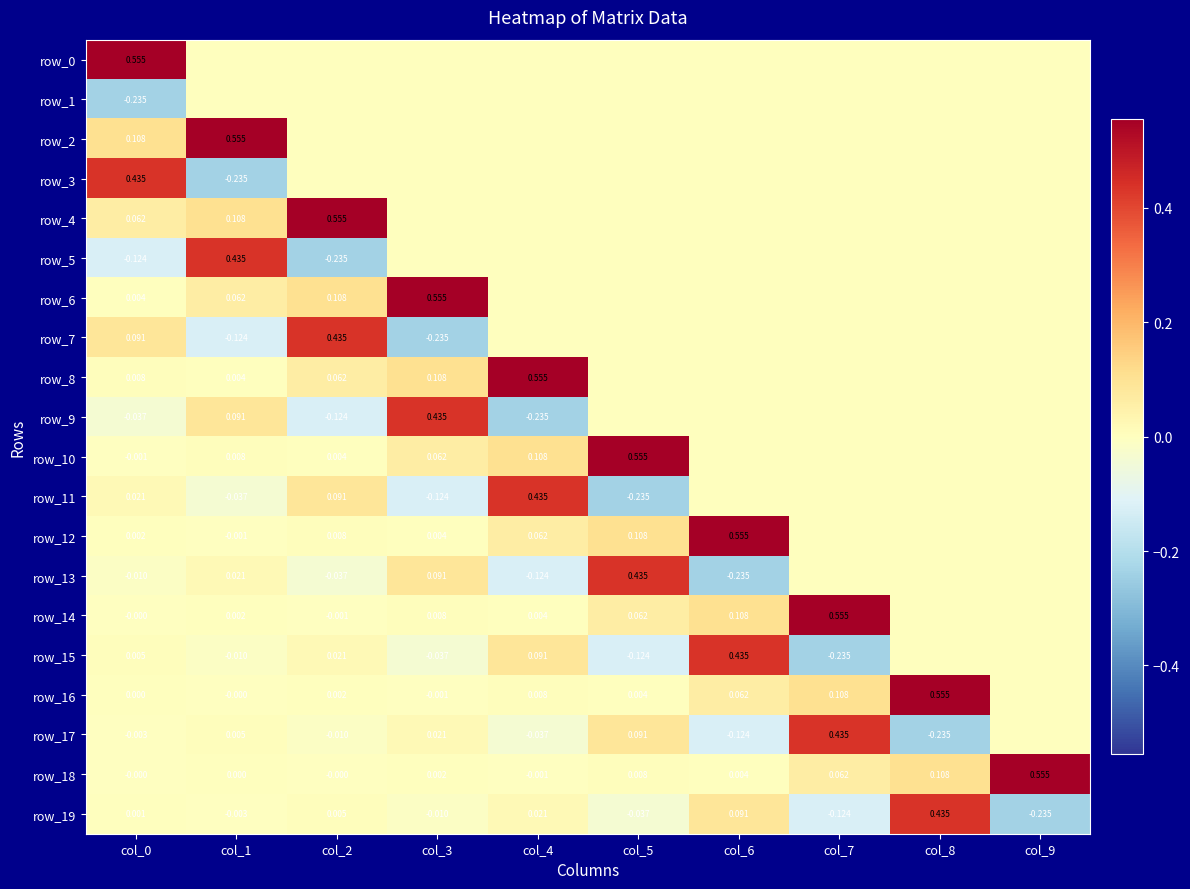

What is the difference between the second highest and minimum values in the row_5 series?

0.2